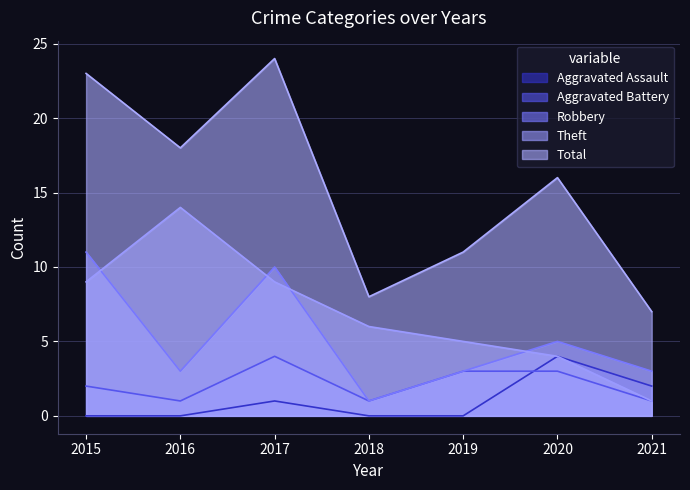

At how many categories does at least one series exceed 19?

2